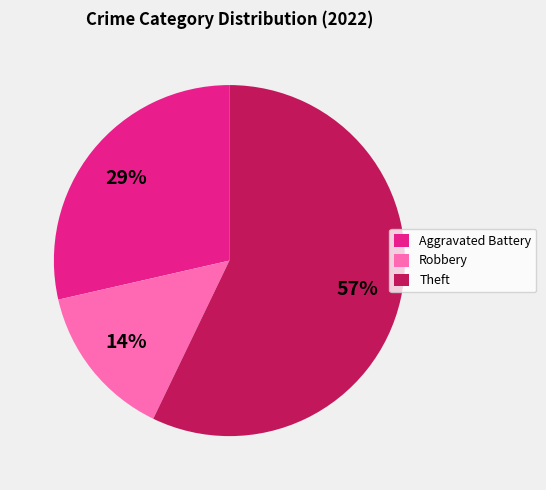

Does any single category account for the majority?

Yes